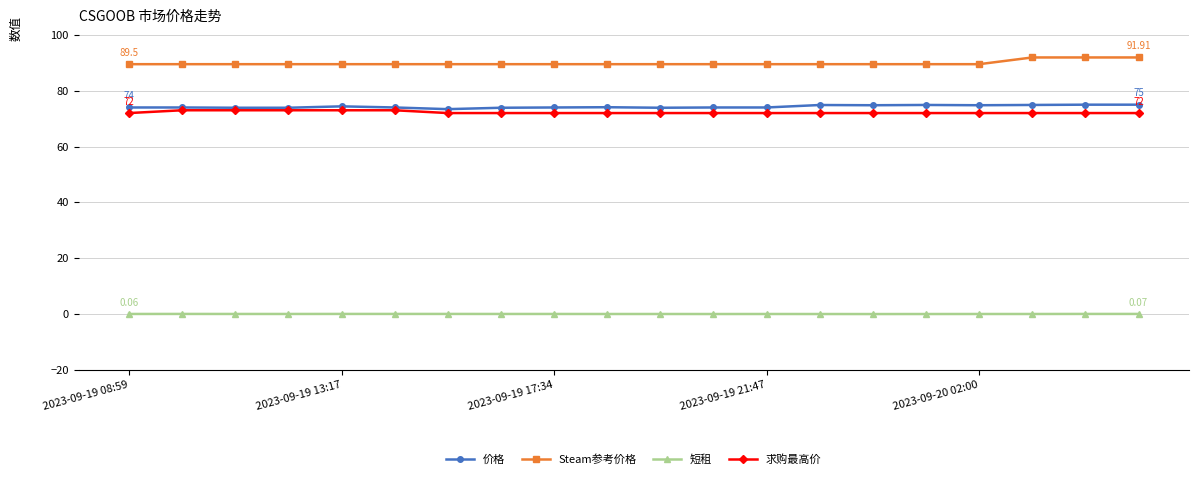

True or false: Steam参考价格 and 价格 cross at least once.

False